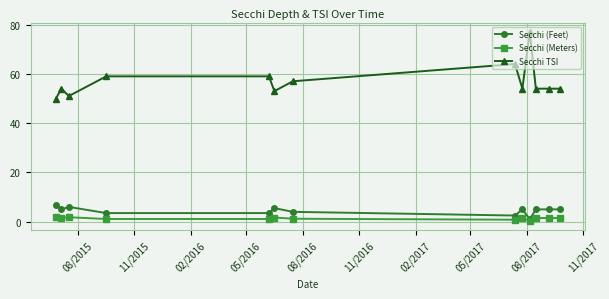

True or false: Secchi TSI and Secchi (Meters) intersect in this chart.

False